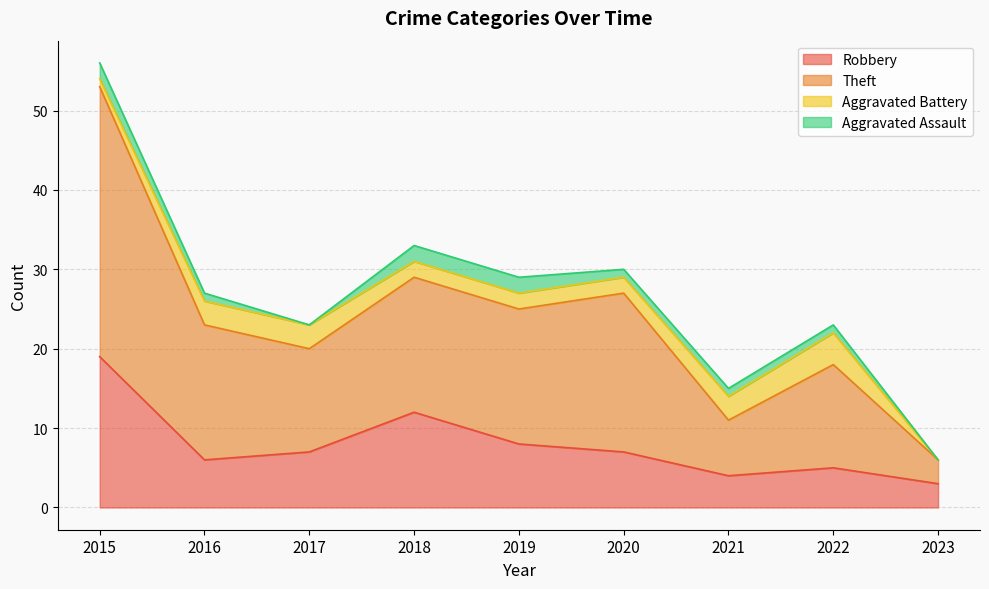

Which label corresponds to the smallest value in the chart?

2023